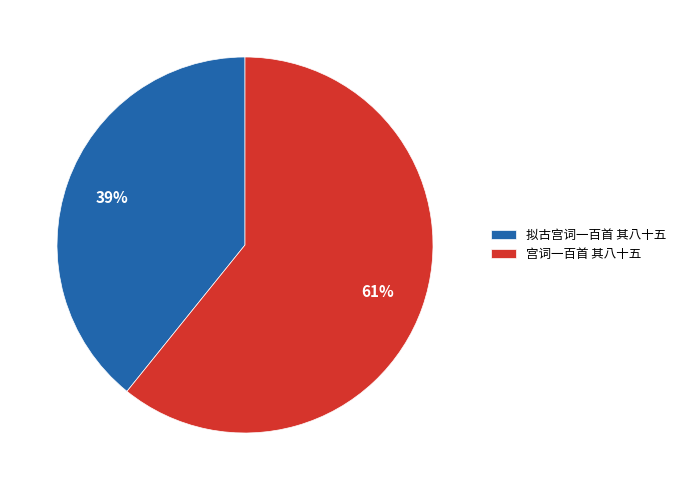

What is the largest slice in the pie chart?

宫词一百首 其八十五